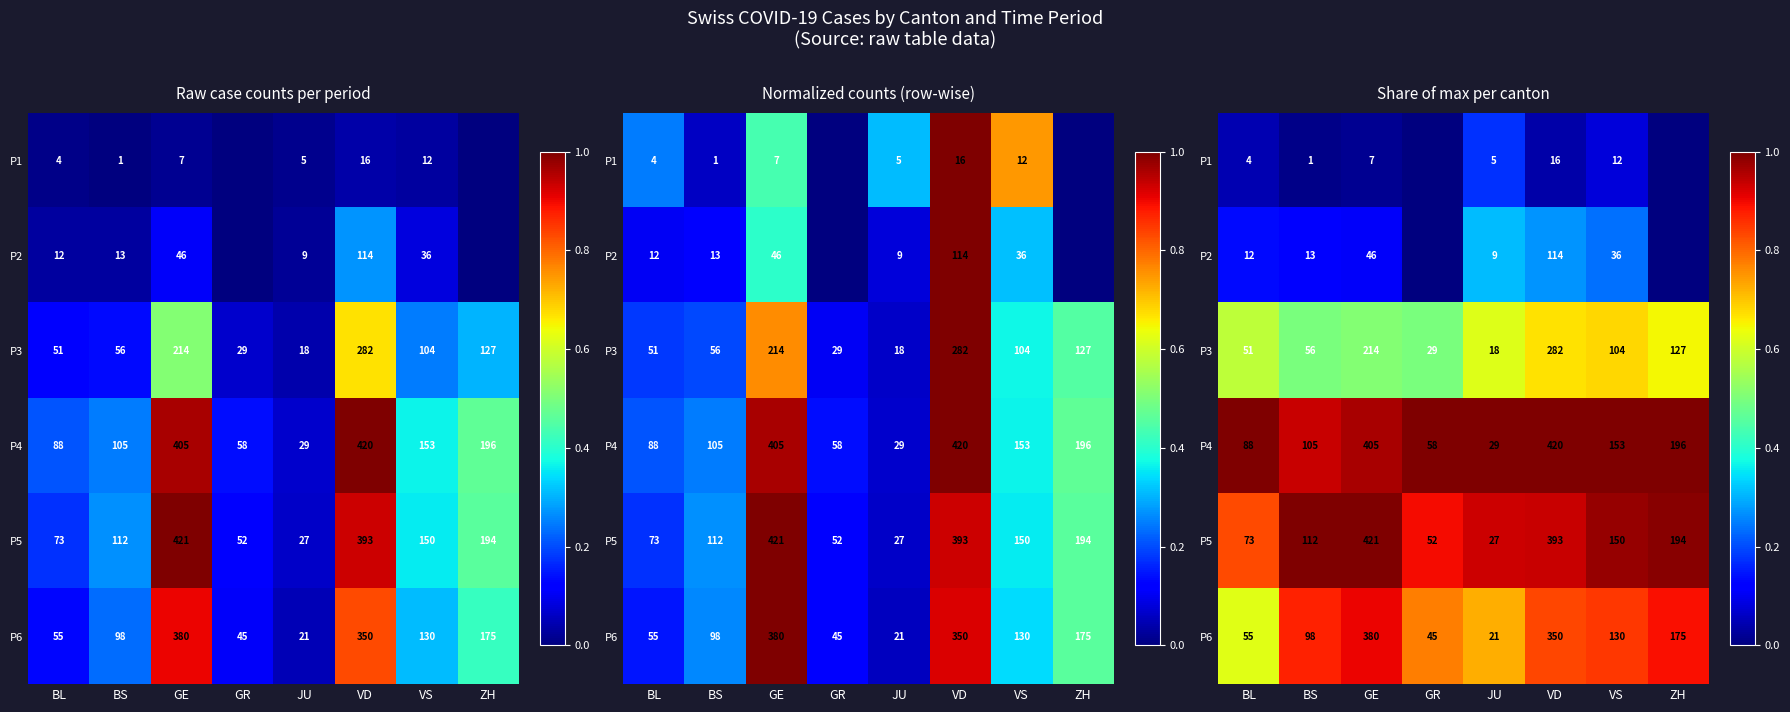

What is the greatest value displayed?

1.0